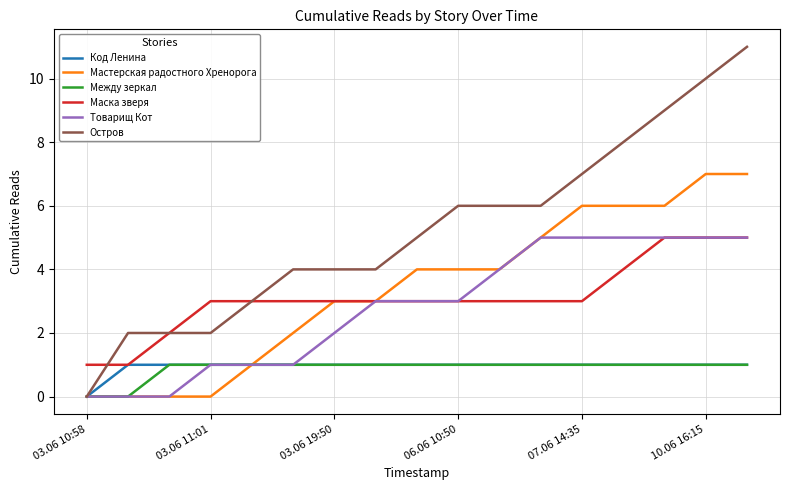

Which series has the largest total across all categories?

Остров